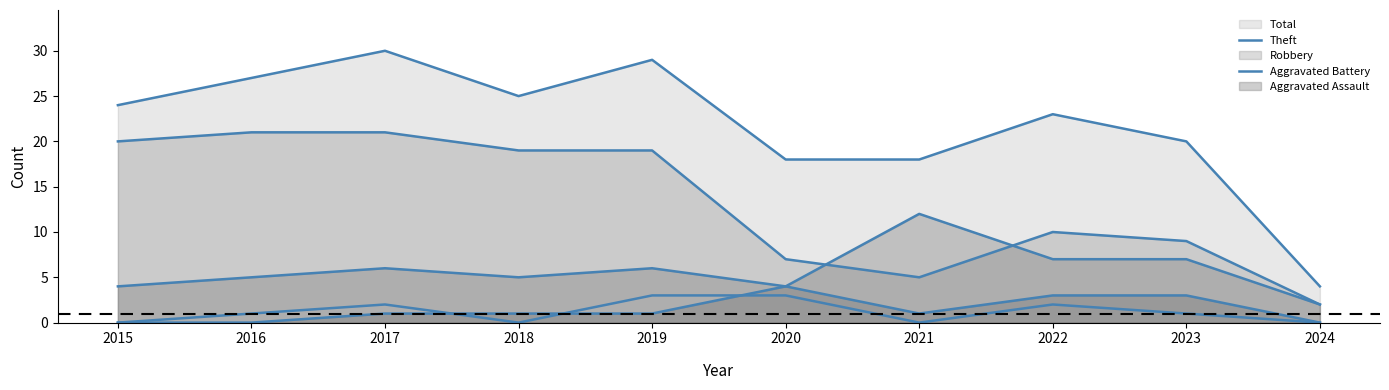

How many series are shown in this chart?

5